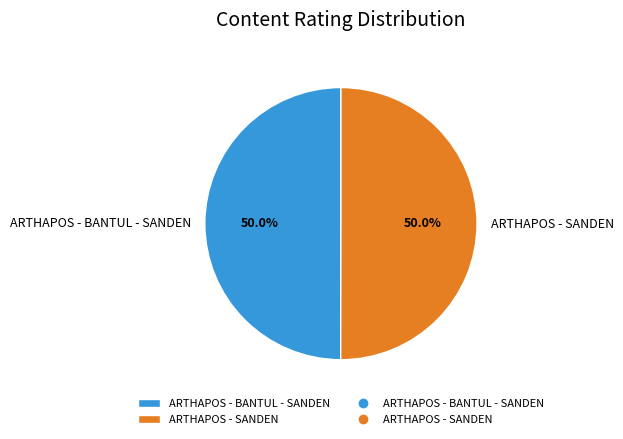

What is the ratio of the value at ARTHAPOS - SANDEN to the value at ARTHAPOS - BANTUL - SANDEN?

1.0